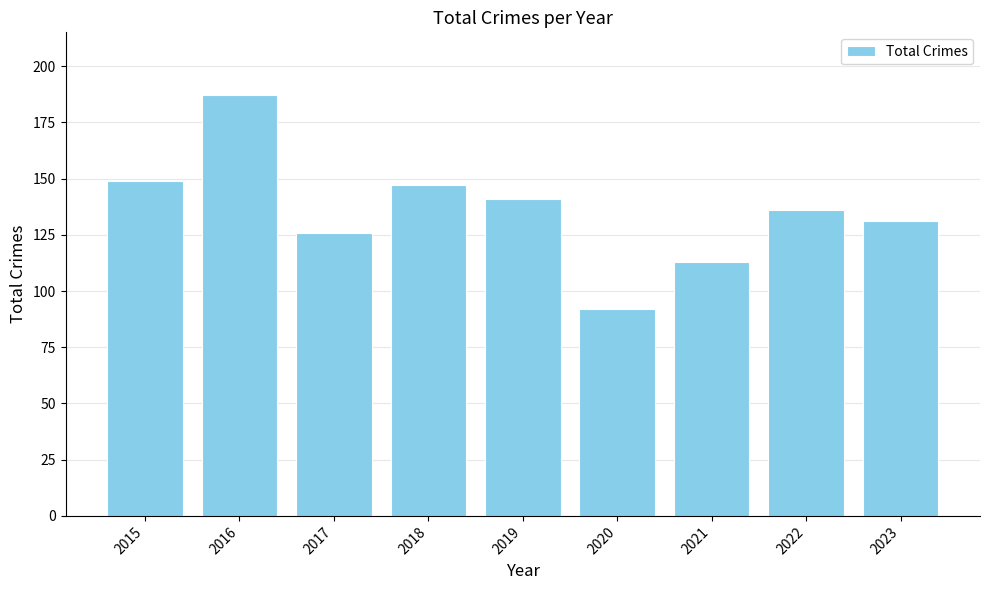

List the labels in order of value, largest first.

2016, 2015, 2018, 2019, 2022, 2023, 2017, 2021, 2020